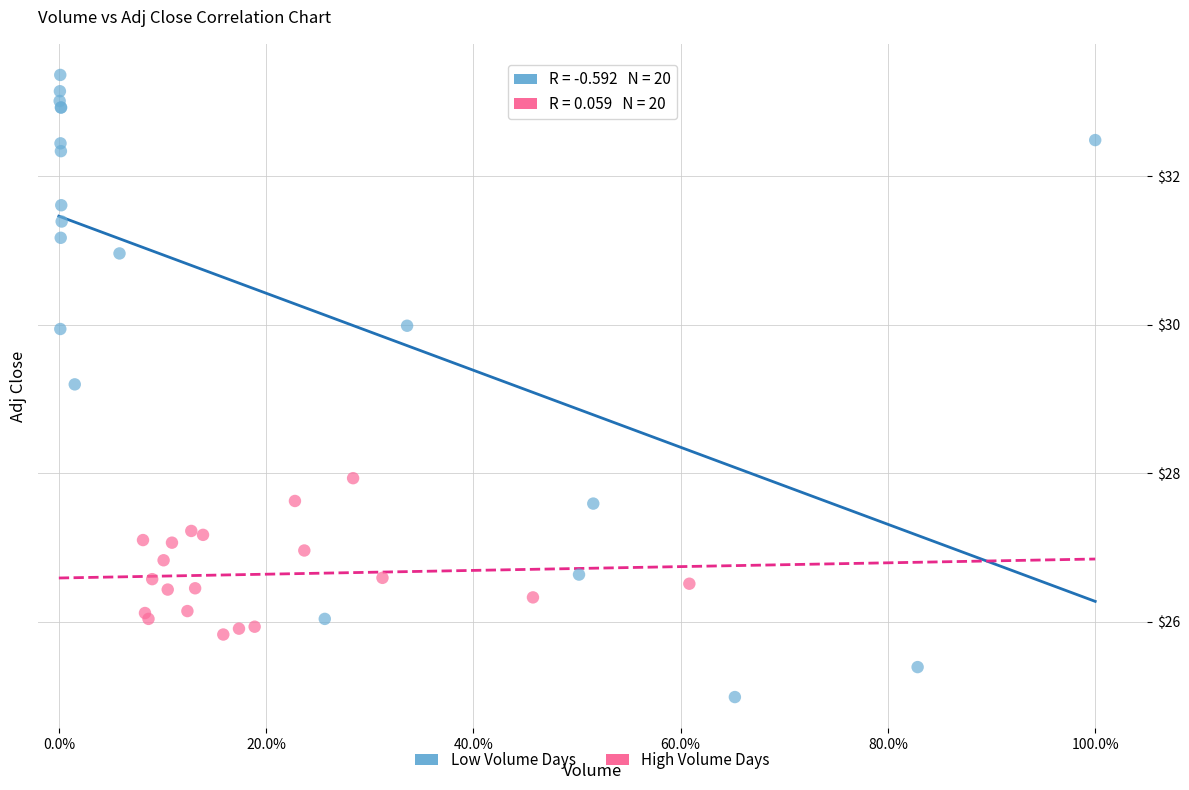

Which series has the widest spread of Y values?

Low Volume Days